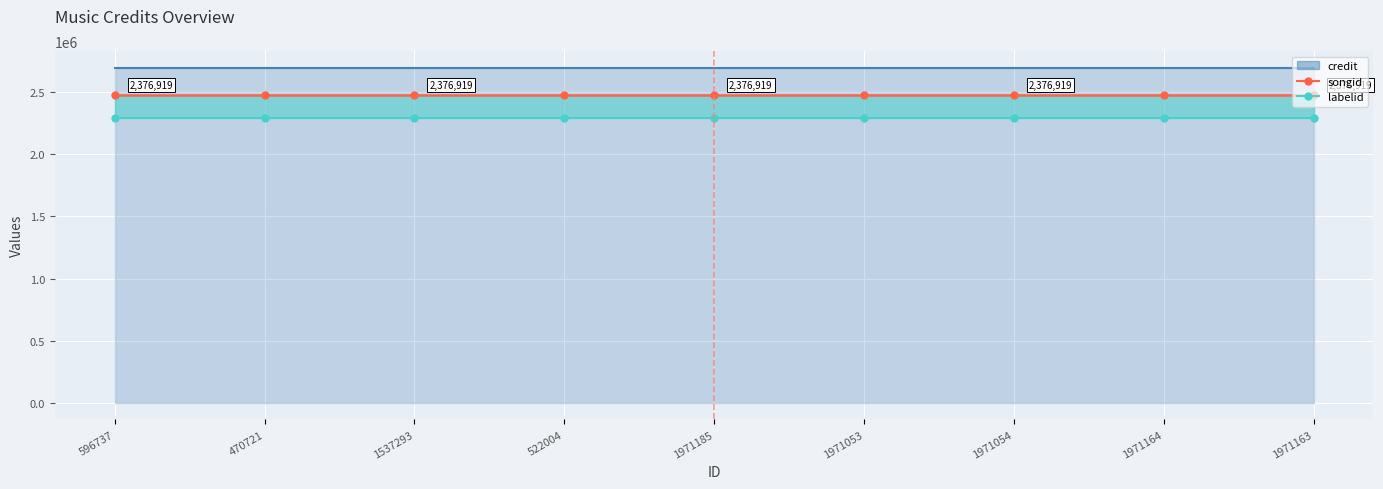

Which label corresponds to the smallest value in the chart?

596737